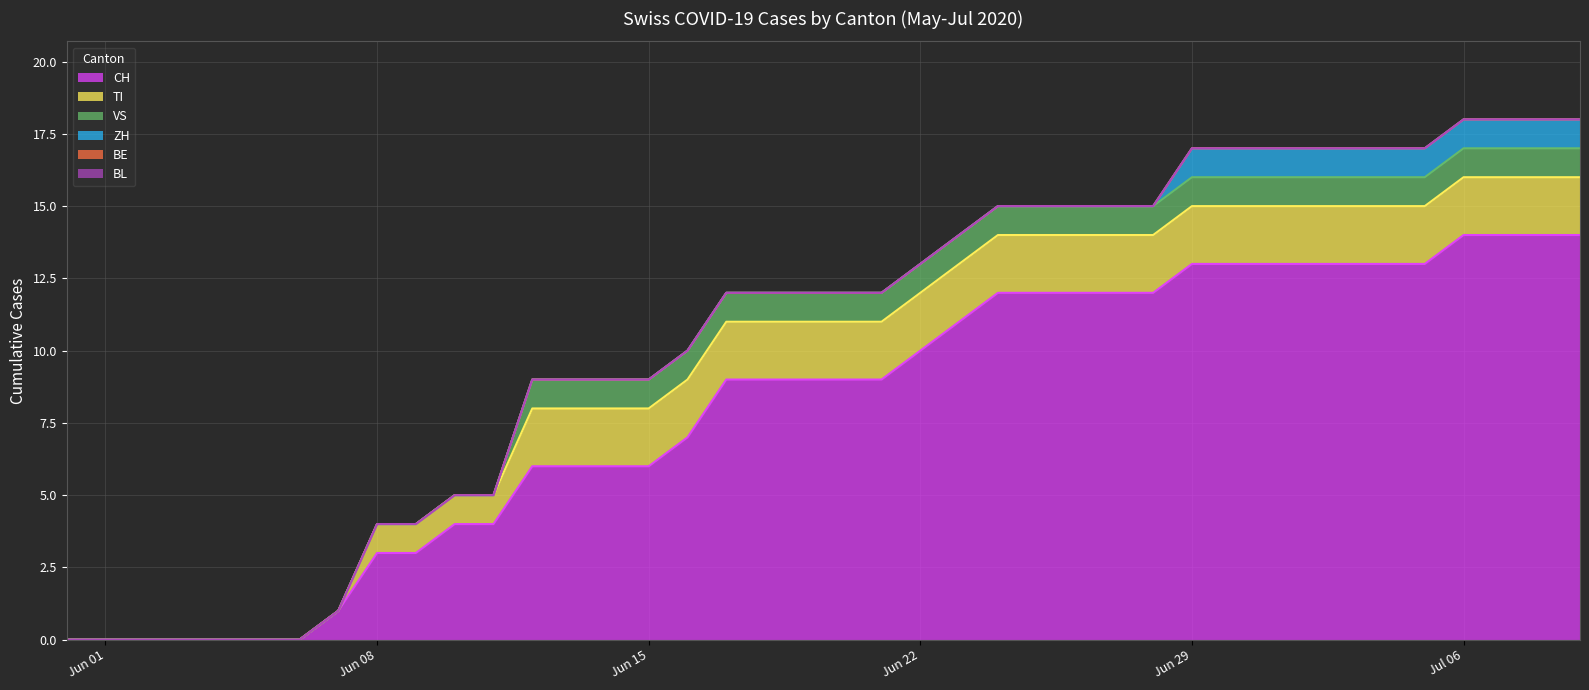

Which has a higher value, 2020-06-16 or 2020-06-18?

2020-06-18